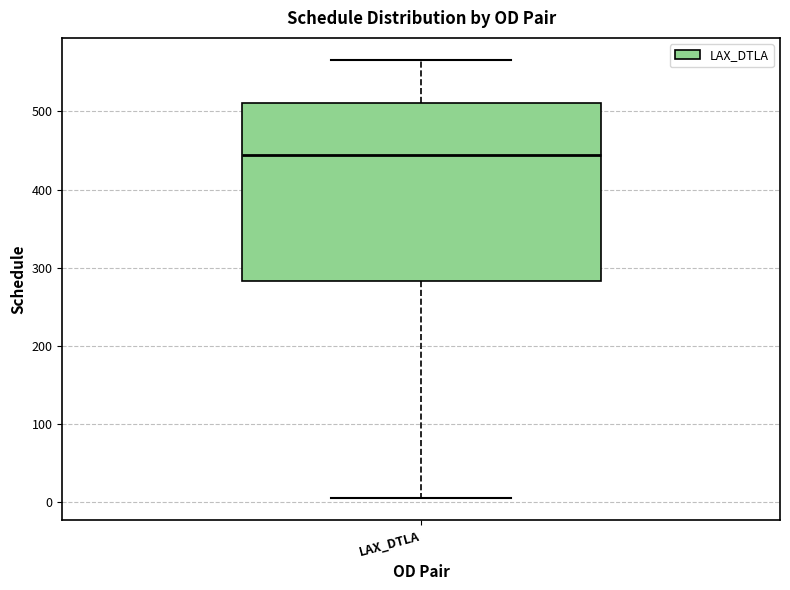

Transcribe this box plot: give where the median line is, the range the box spans, and where the two whiskers end, as read against the y-axis. The values are not printed on the chart, so give them approximately, as read against the axis.

median 440, box 280 to 510, whiskers 10 to 570